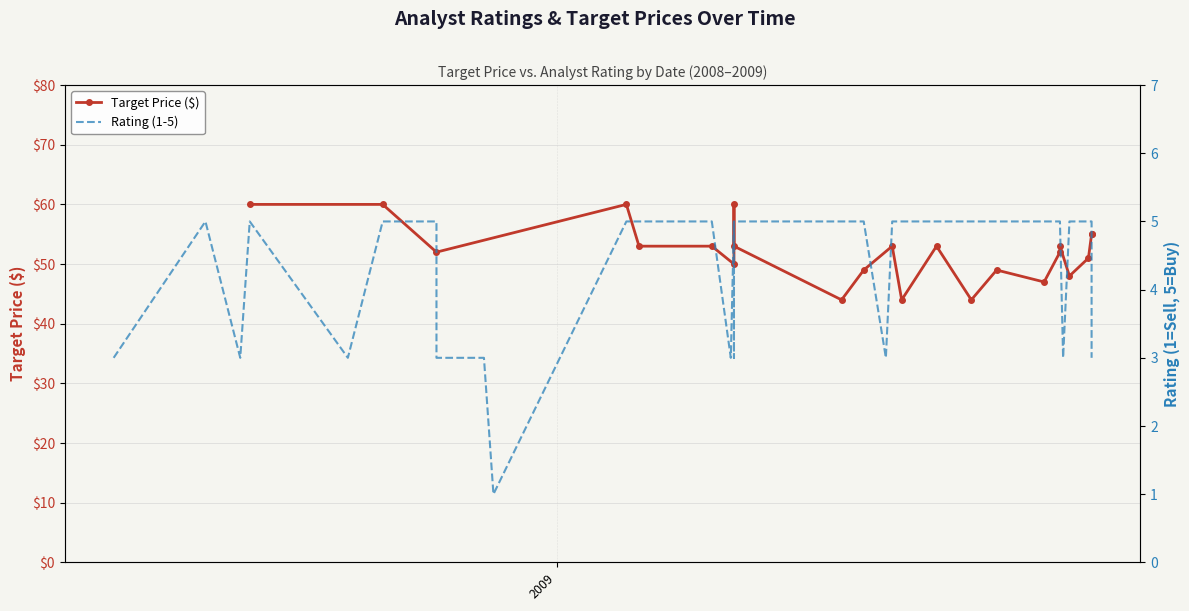

True or false: the data shows 7 at 30.

False